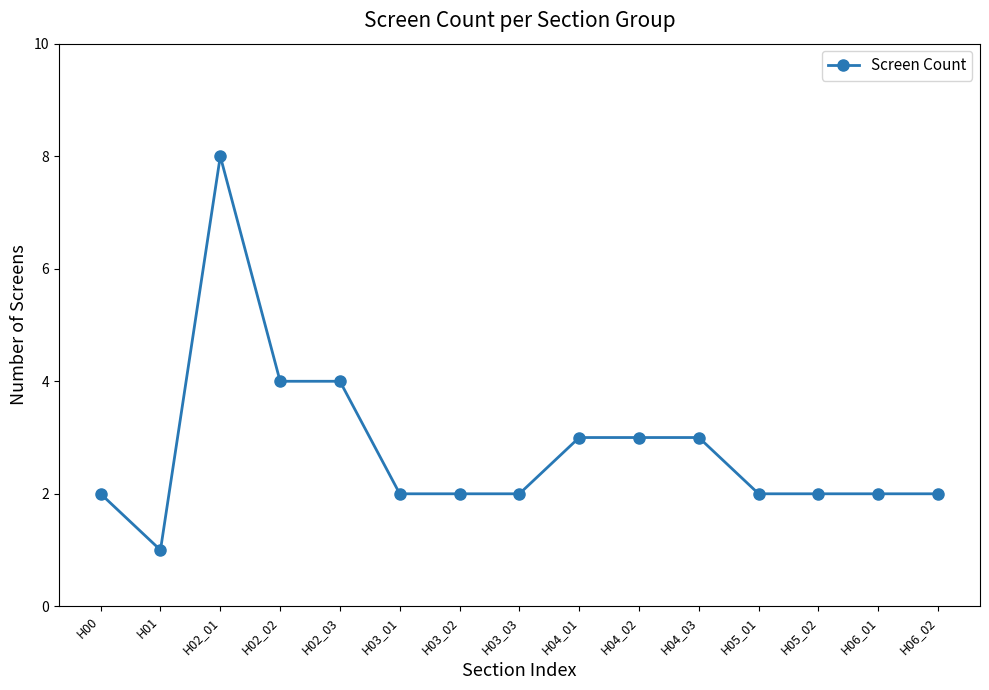

What value does the data have at H06_01?

2